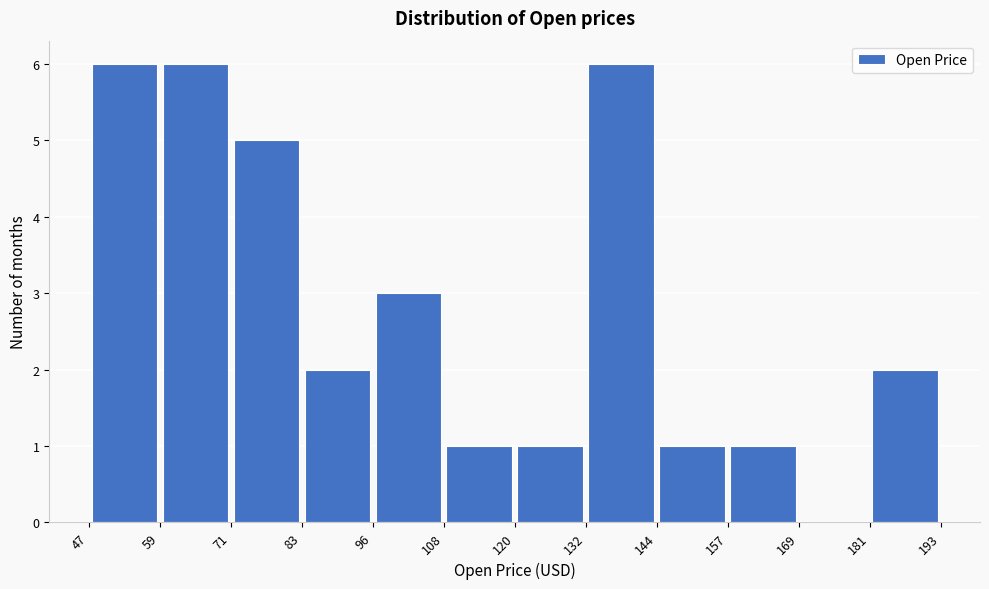

Reading left to right, transcribe this chart: for each bar, give the range it covers on the x-axis and its height. The values are not printed on the chart, so give them approximately, as read against the axis.

47 to 59: 6
59 to 71: 6
71 to 83: 5
83 to 96: 2
96 to 108: 3
108 to 120: 1
120 to 132: 1
132 to 144: 6
144 to 157: 1
157 to 169: 1
169 to 181: 0
181 to 193: 2